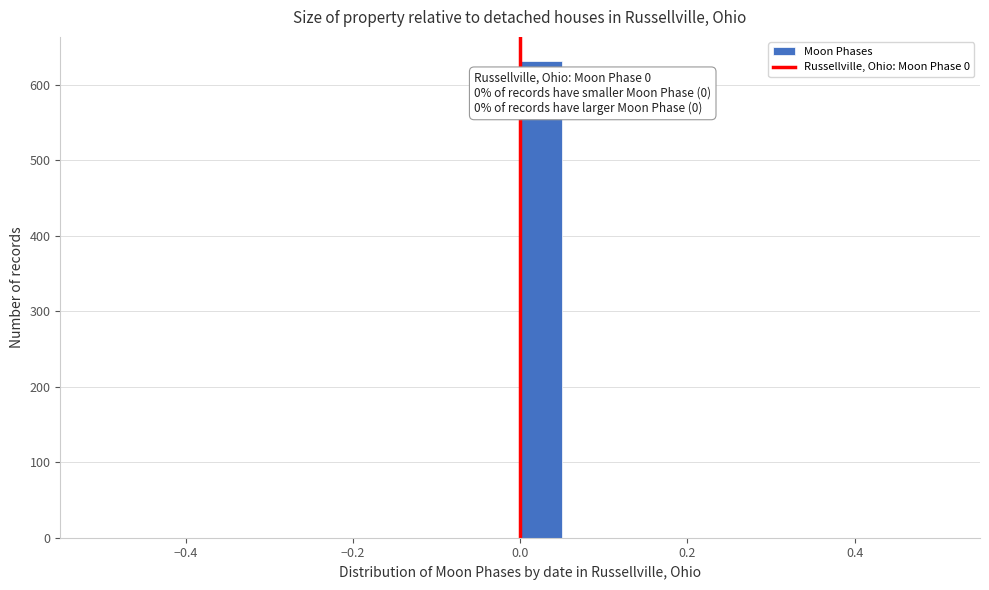

Around what value on the x-axis is the tallest bar? Give the approximate position of its centre, as read against the axis.

0.02